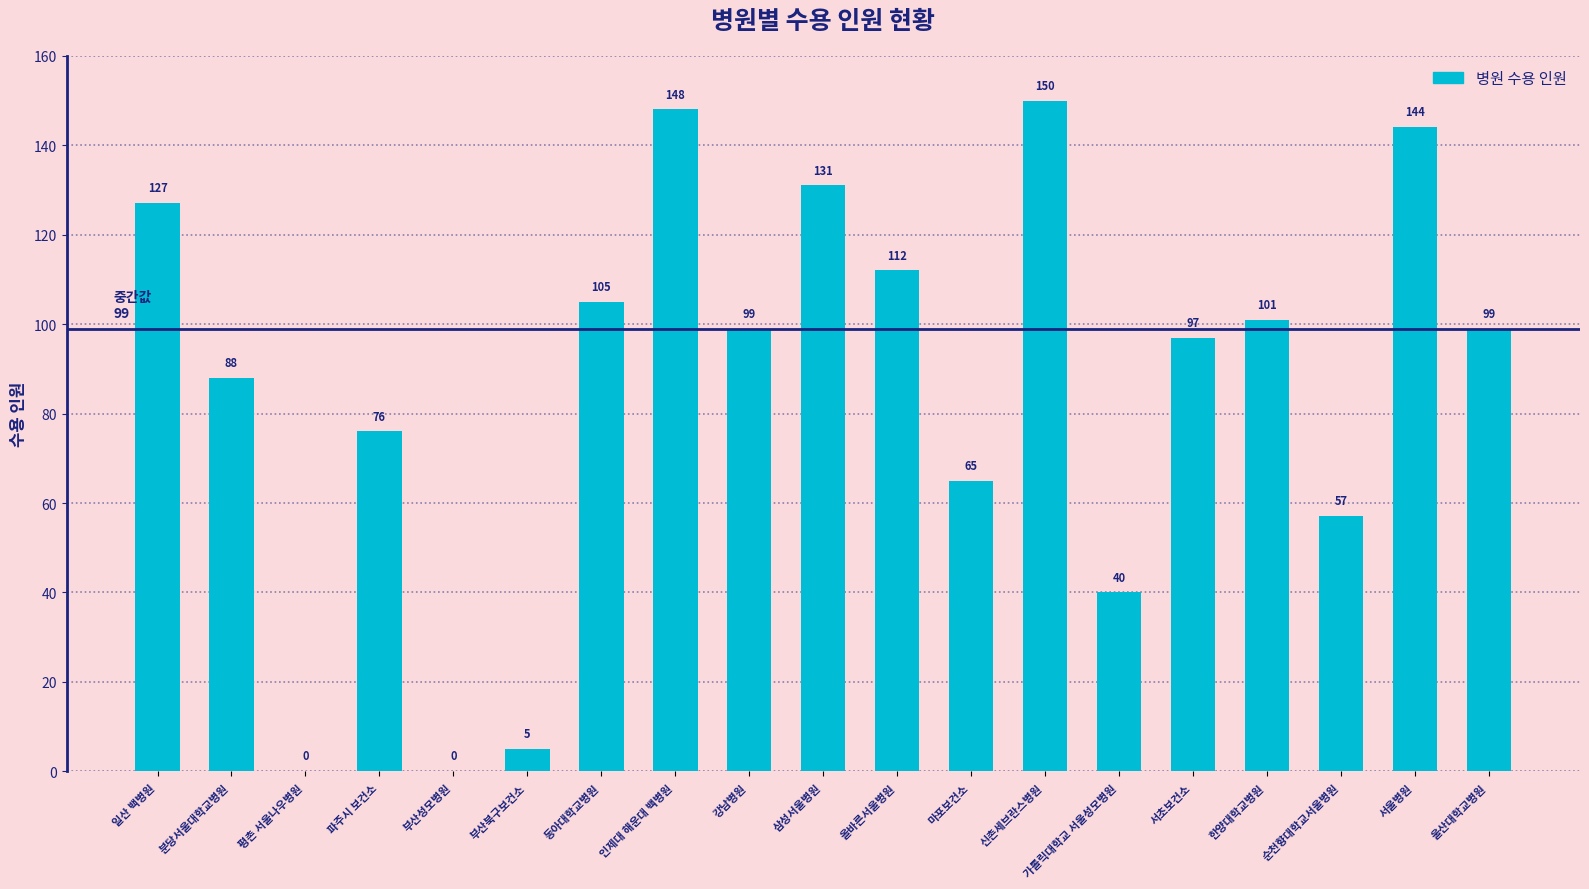

True or false: the data shows 144 at 서울병원.

True